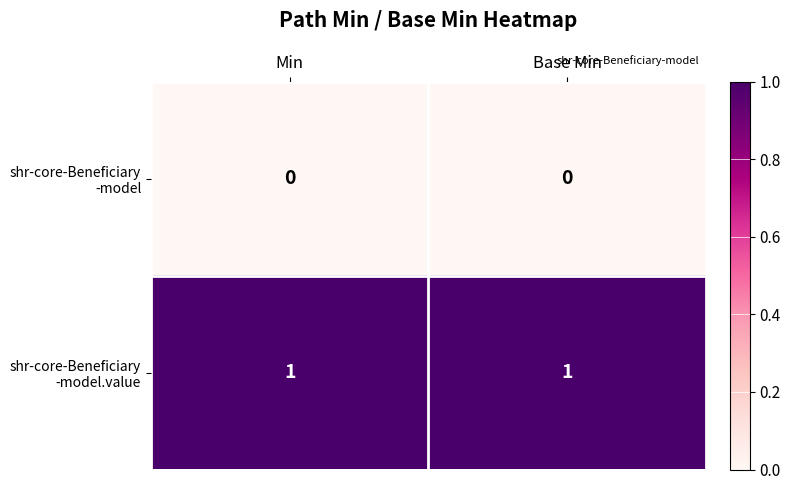

At which category does the chart reach its minimum across all series?

Min